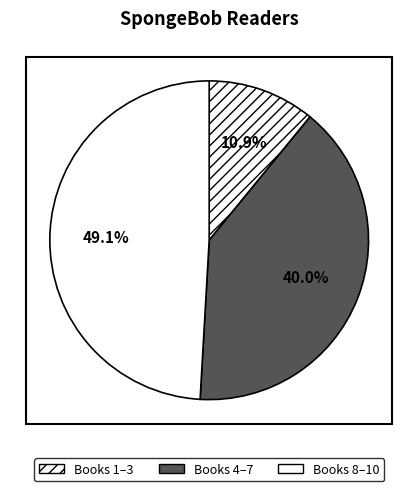

Count the number of slices in the pie.

3